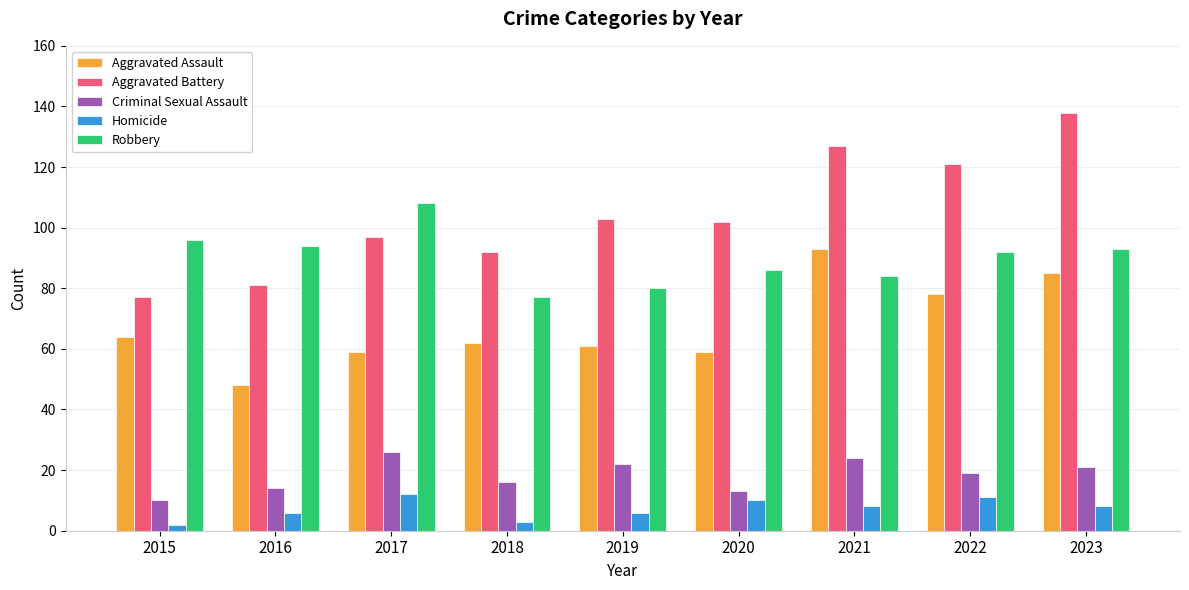

Reading left to right, transcribe all the data shown in this chart.

Aggravated Assault: 64	48	59	62	61	59	93	78	85
Aggravated Battery: 77	81	97	92	103	102	127	121	138
Criminal Sexual Assault: 10	14	26	16	22	13	24	19	21
Homicide: 2	6	12	3	6	10	8	11	8
Robbery: 96	94	108	77	80	86	84	92	93